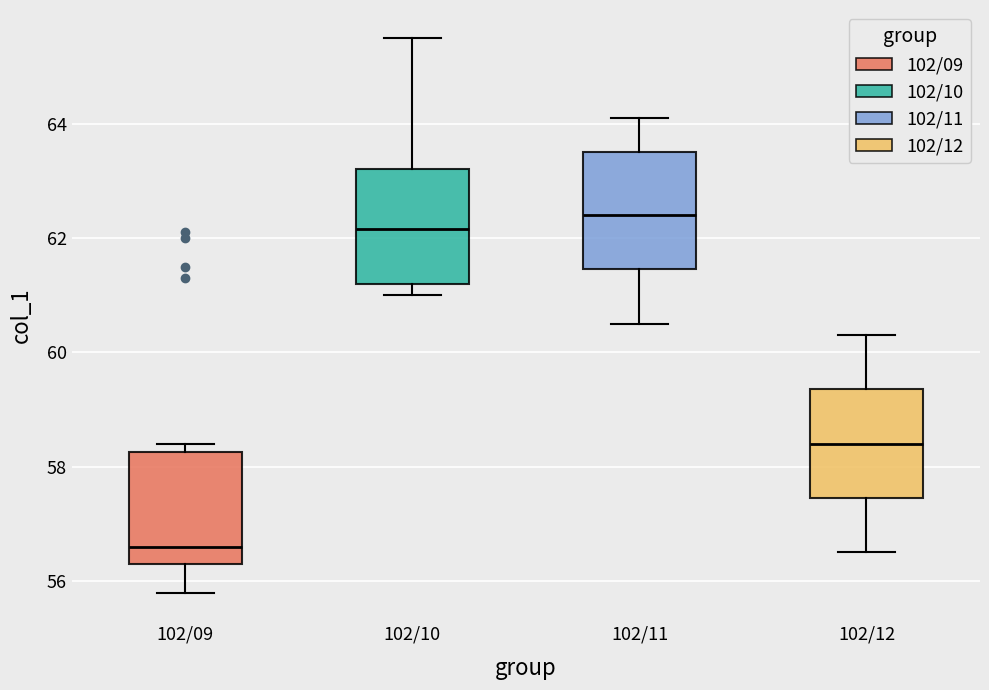

Reading left to right, transcribe this box plot: for each box, give where its median line is, the range the box spans, and where its two whiskers end, as read against the y-axis. The values are not printed on the chart, so give them approximately, as read against the axis.

102/09: median 56.6, box 56.4 to 58.2, whiskers 55.8 to 58.4
102/10: median 62.2, box 61.2 to 63.2, whiskers 61.0 to 65.6
102/11: median 62.4, box 61.4 to 63.6, whiskers 60.6 to 64.2
102/12: median 58.4, box 57.4 to 59.4, whiskers 56.6 to 60.4